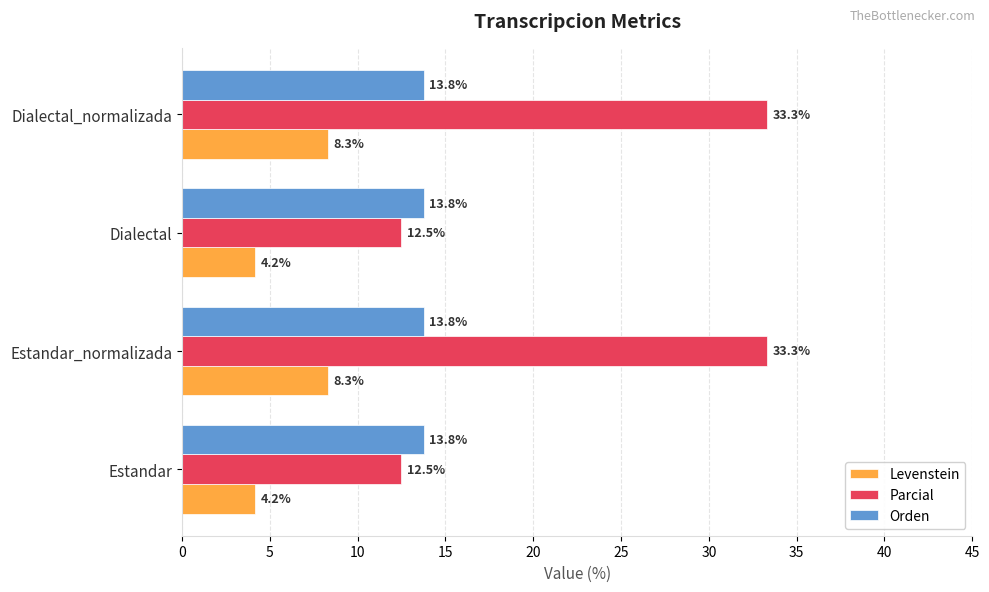

List the series in order of their overall mean, lowest first.

Levenstein, Orden, Parcial